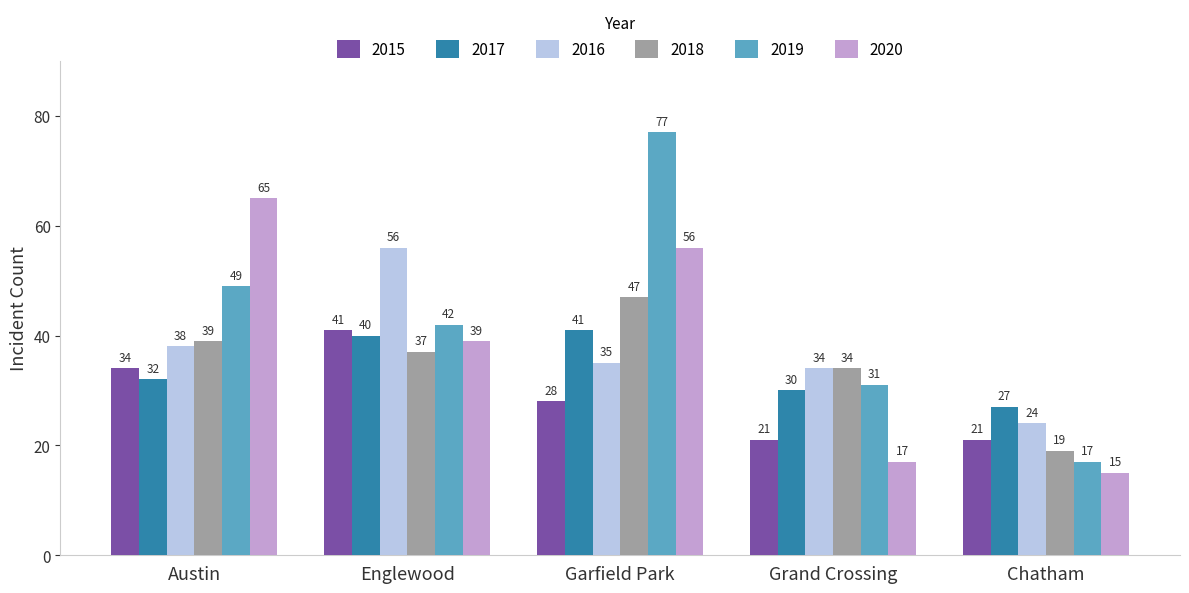

At which category does the chart reach its peak across all series?

Garfield Park